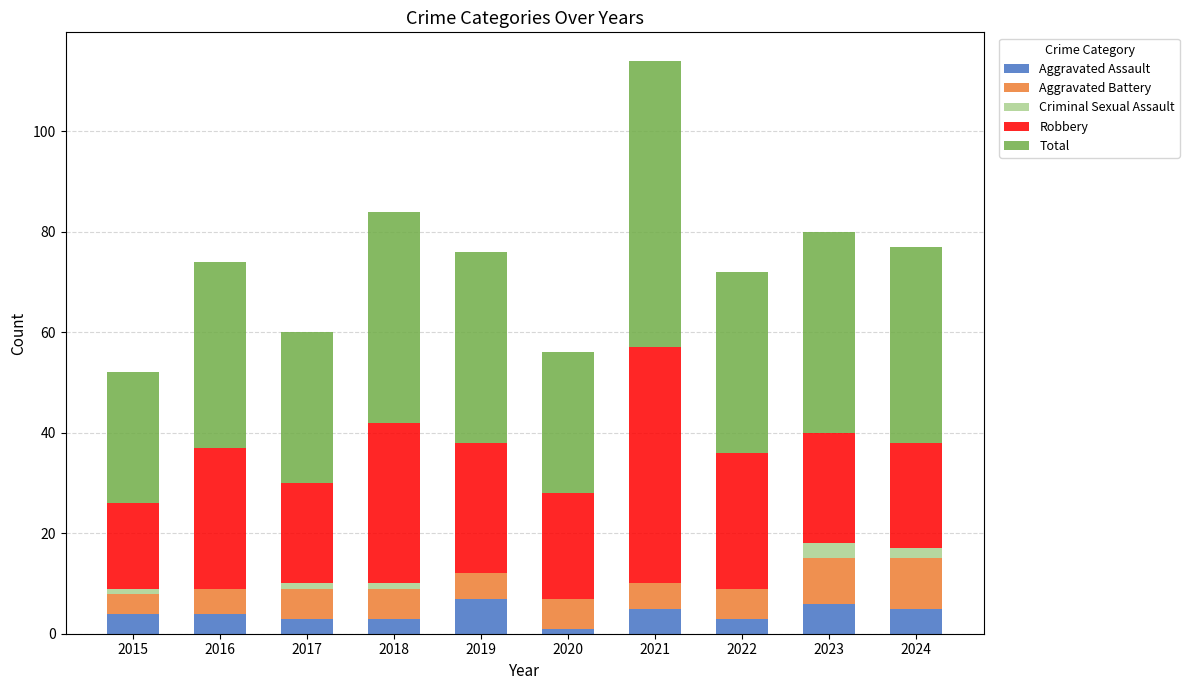

What is the total value across all series at 2023?

80